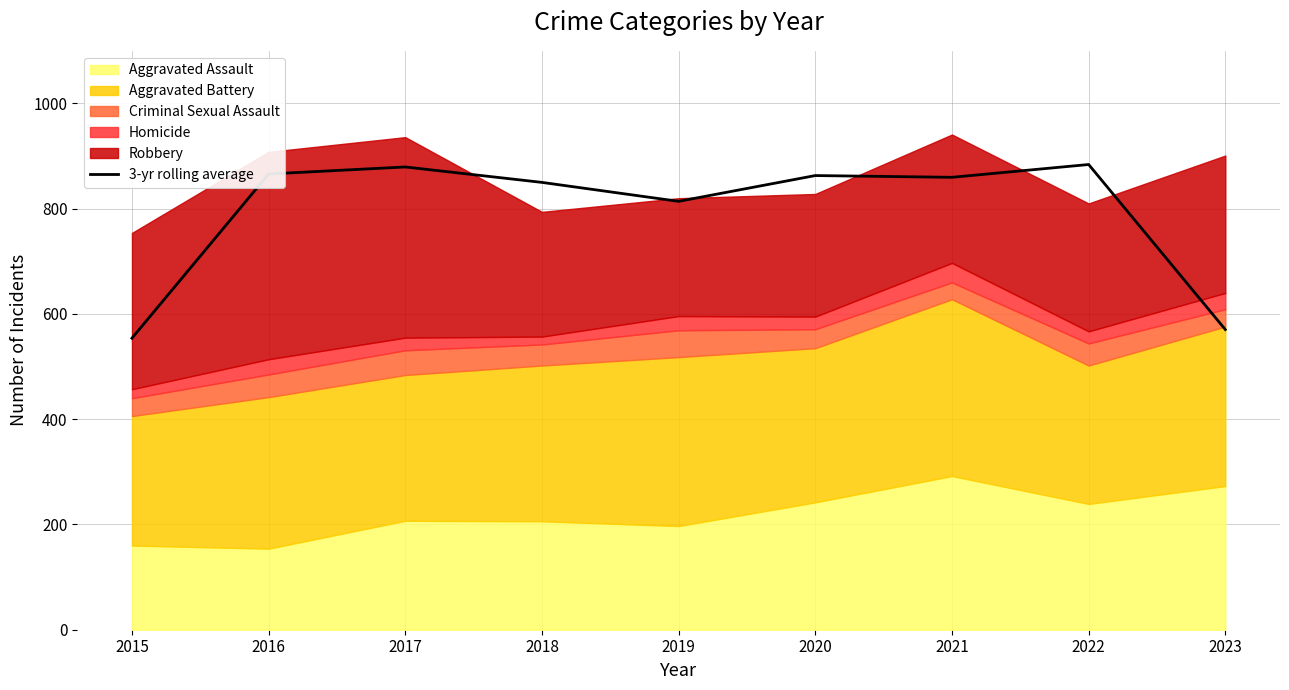

How many values are below 859?

4